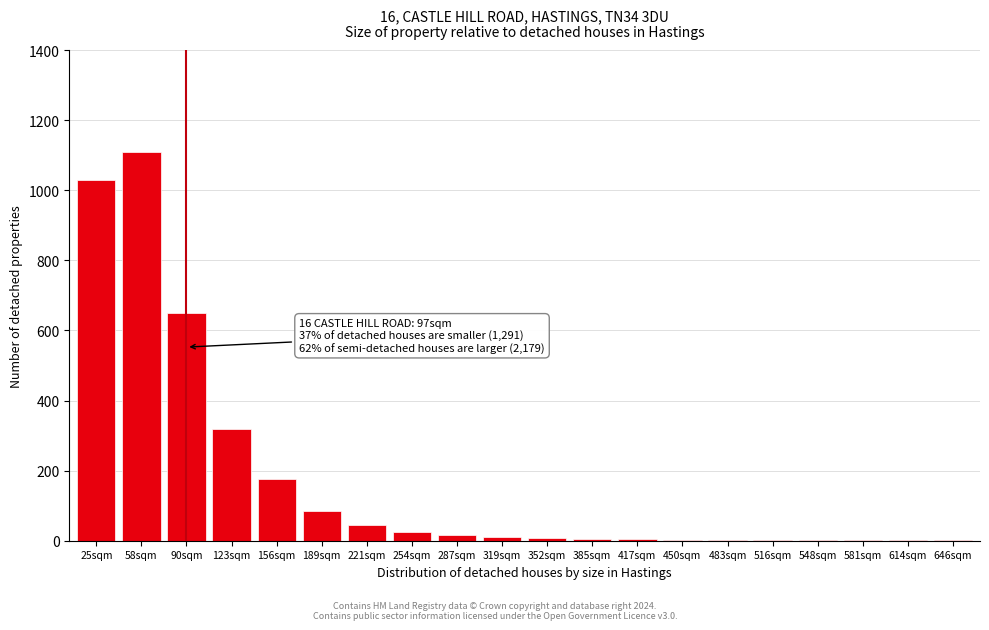

What is the maximum value shown in the chart?

1110